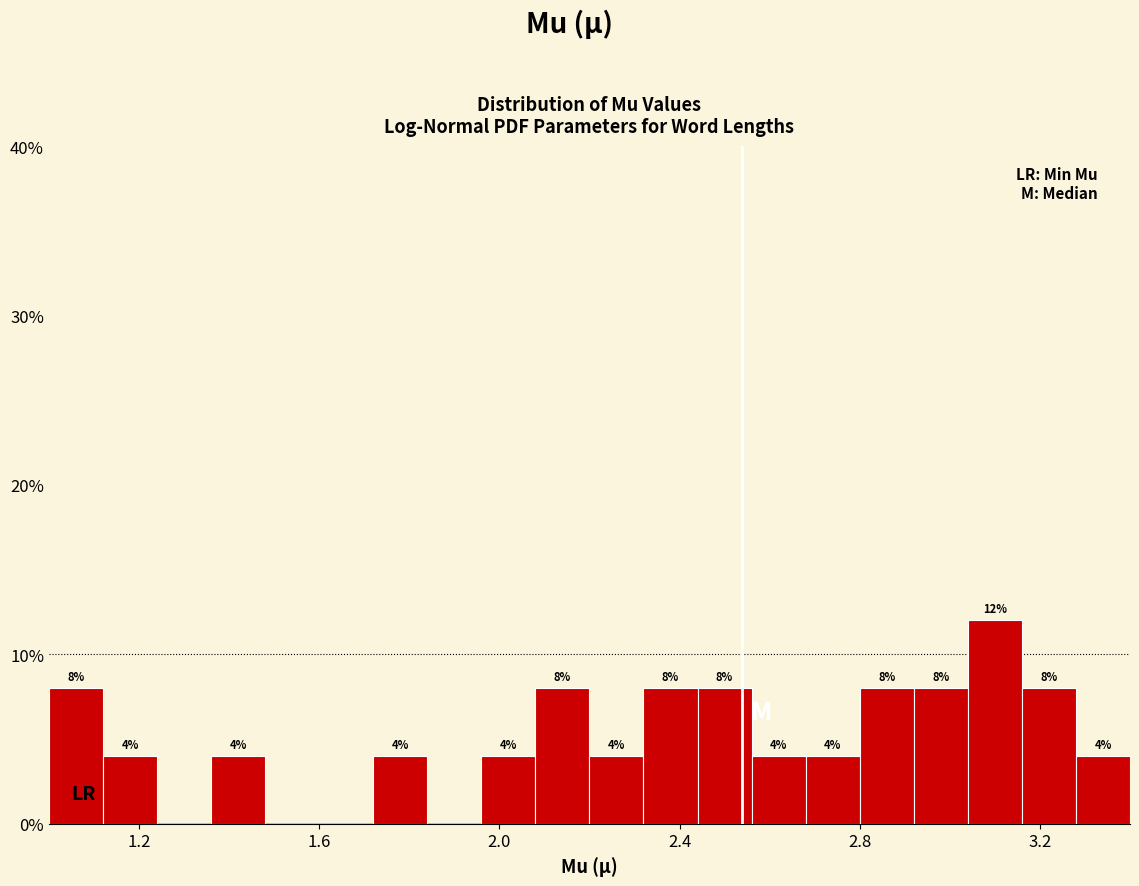

Read against the x-axis, roughly where is the centre of the tallest bar?

3.10